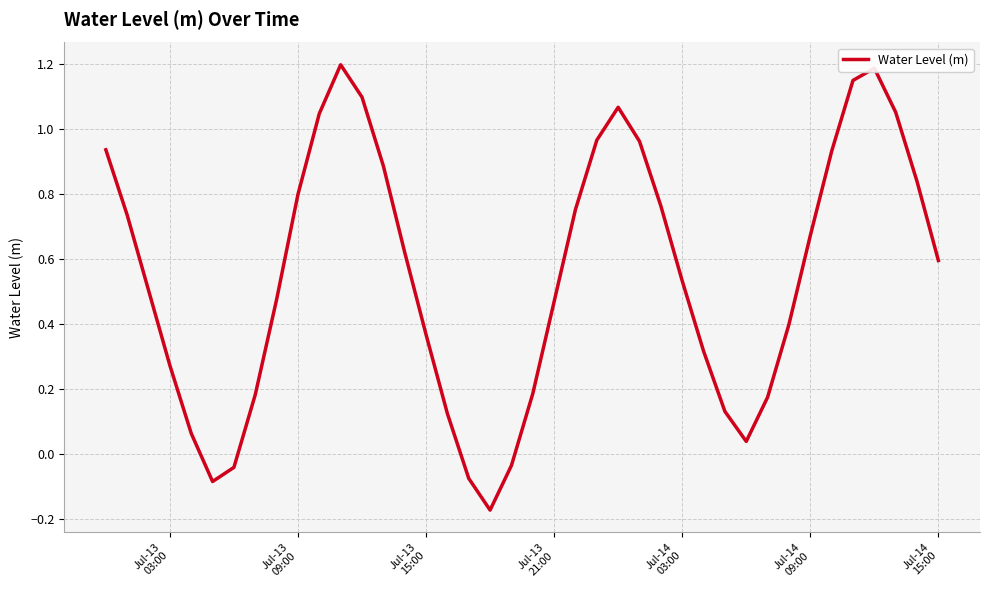

What is the greatest value displayed?

1.2